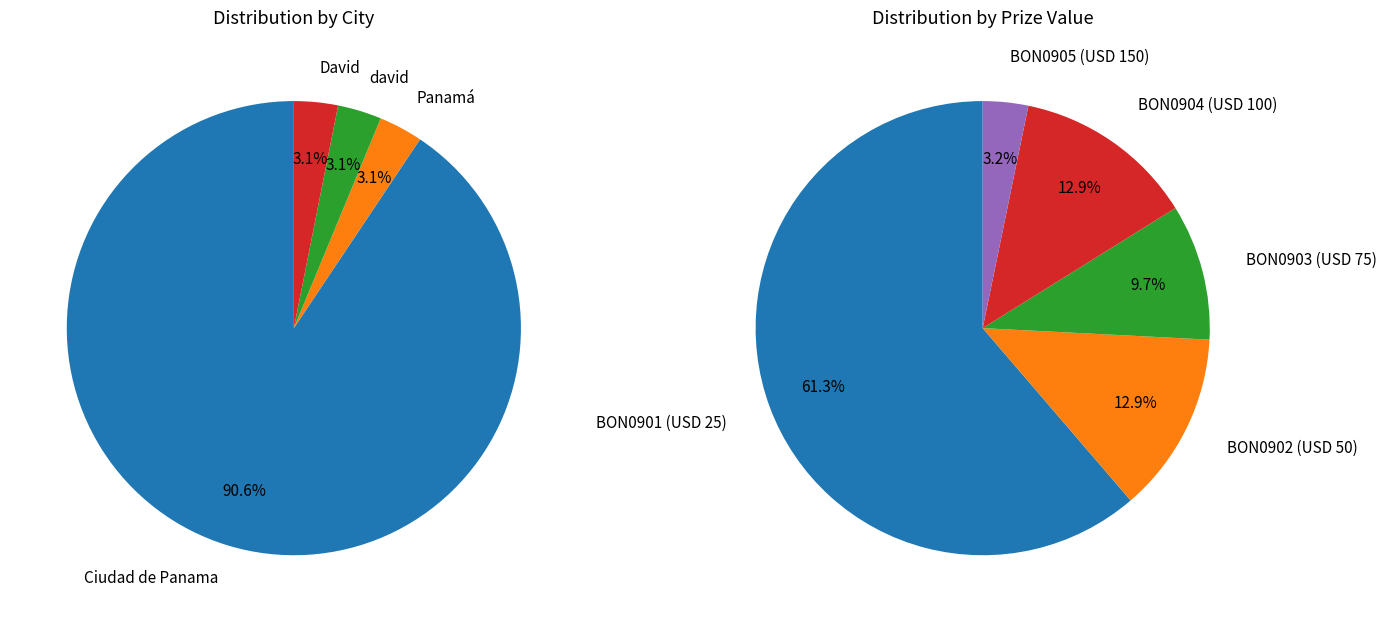

Is there a majority slice in this chart?

Yes